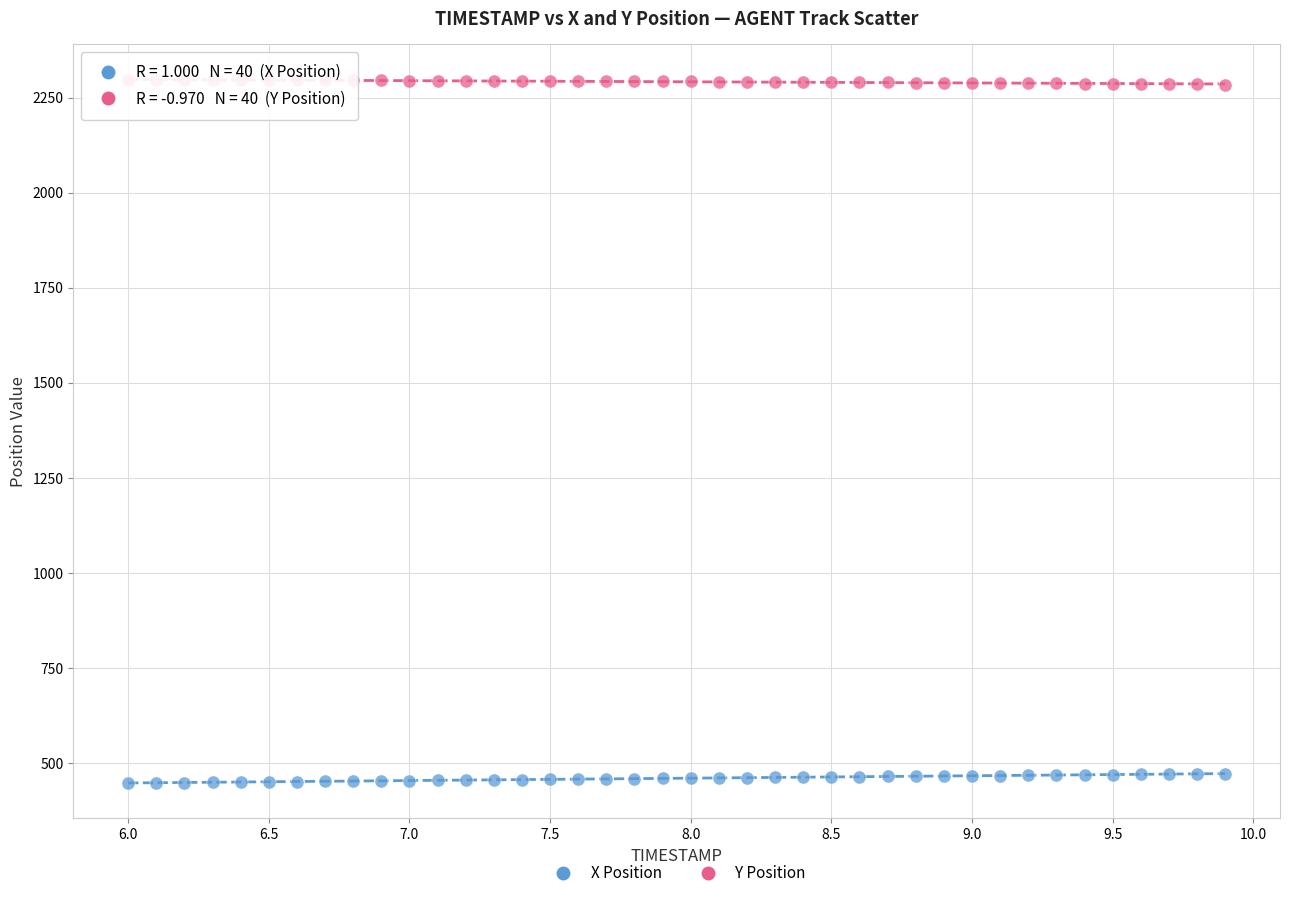

Across all data points, what is the range of Y values (max minus min)?

1848.8